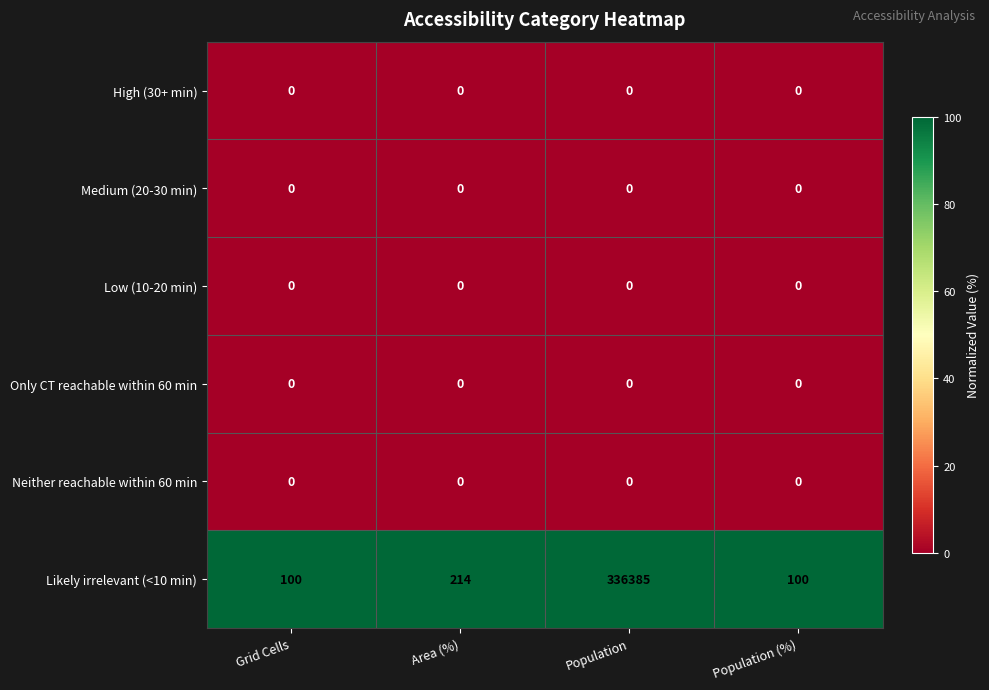

The Only CT reachable within 60 min series shows 0 at Area (%). True or false?

True